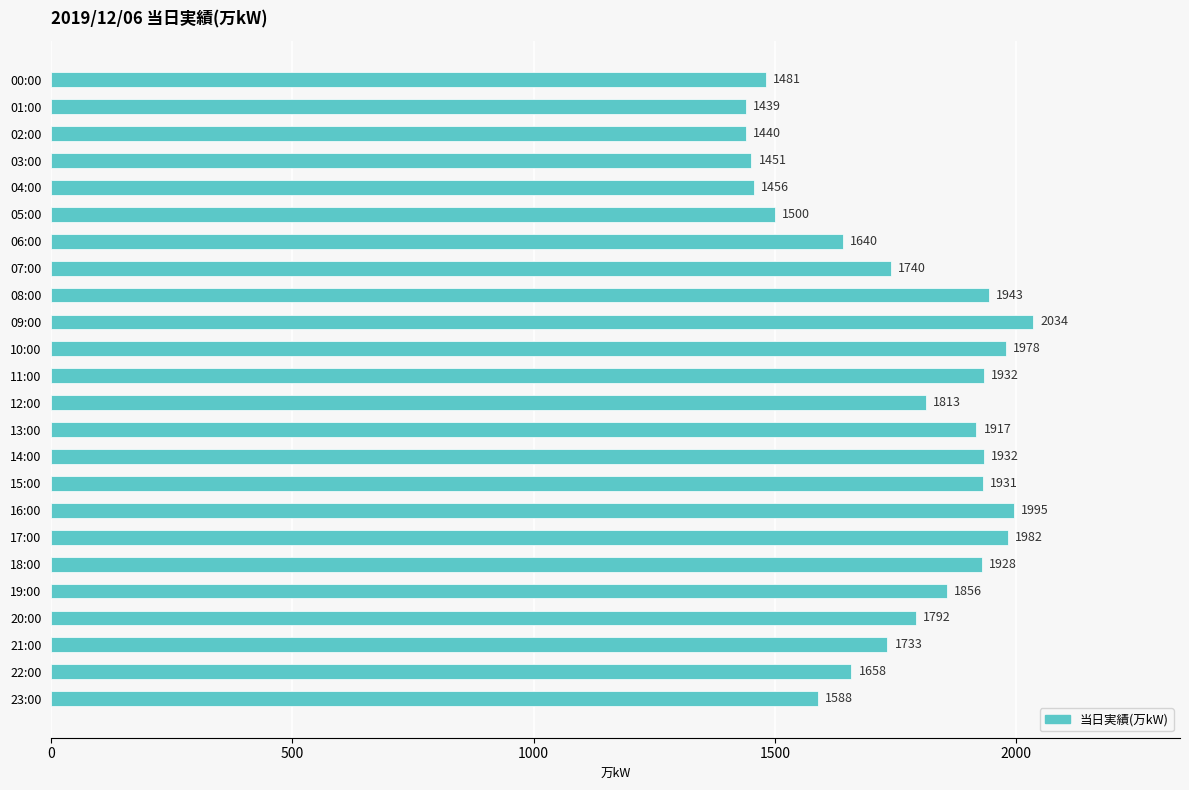

What is the maximum value shown in the chart?

2034